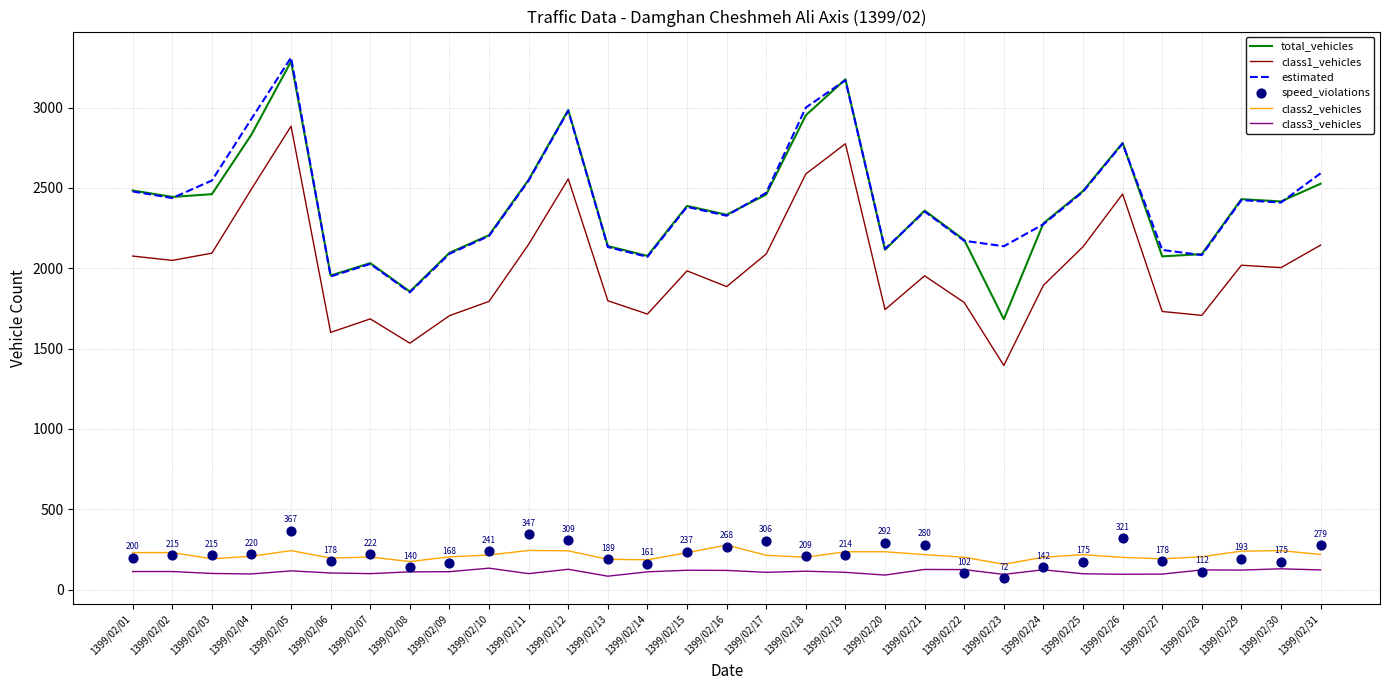

Which series reaches the minimum Y coordinate?

speed_violations